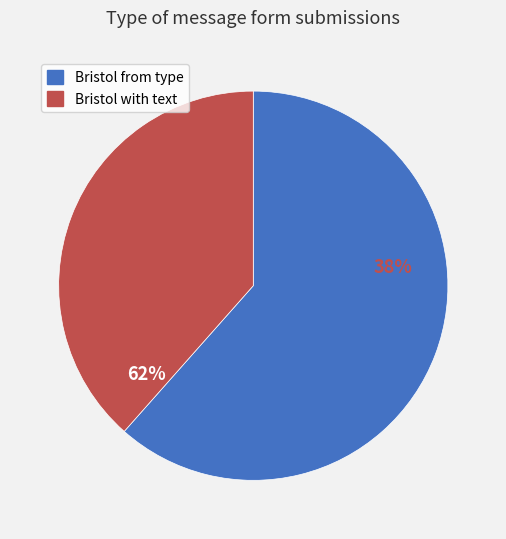

True or false: Bristol with text accounts for 38% of the total.

True